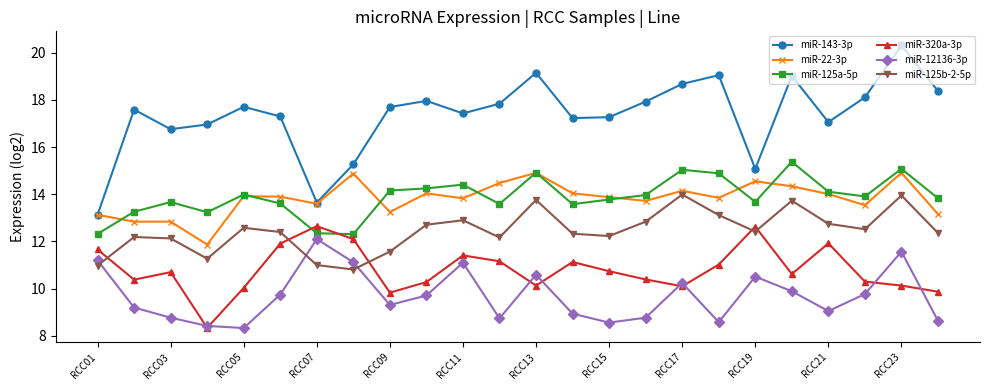

True or false: miR-125b-2-5p has more than 2 interior local peaks.

True